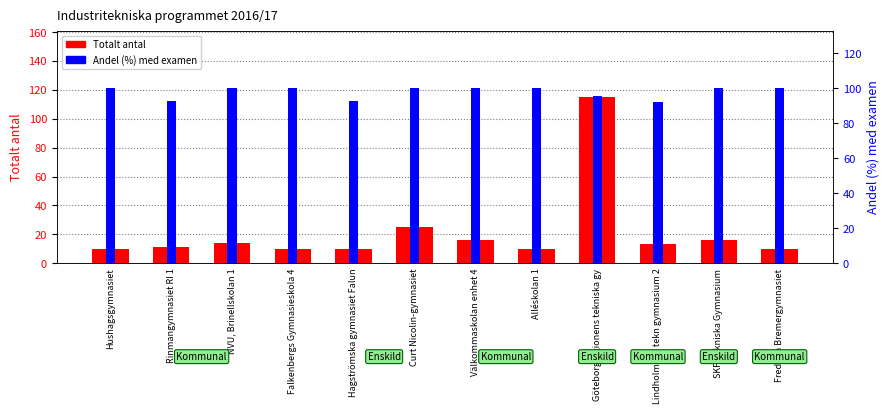

Where is Totalt antal nearest to the value 62?

Curt Nicolin-gymnasiet